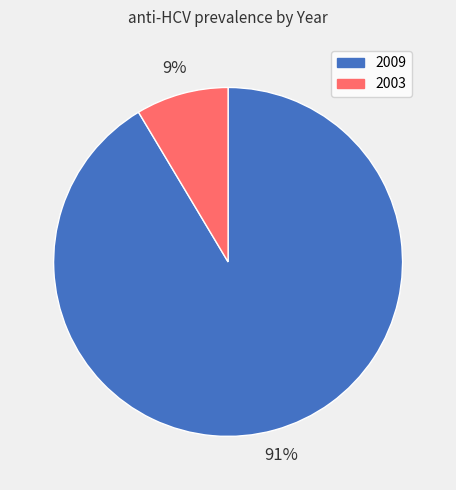

Does 2003 account for over 50% of the chart?

No